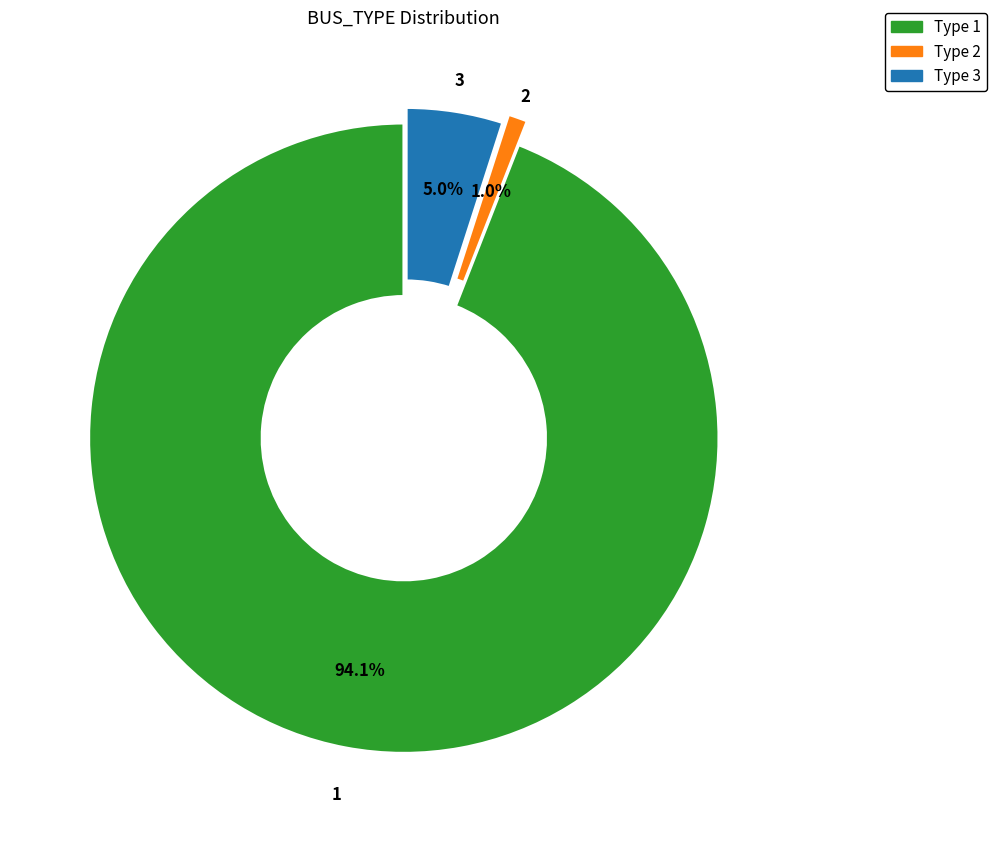

Is there any slice that represents more than half of the pie?

Yes